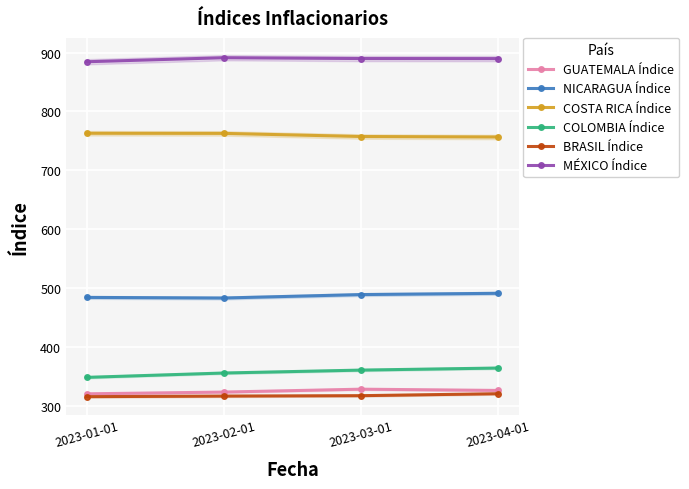

Which series has the largest range (max minus min)?

COLOMBIA Índice